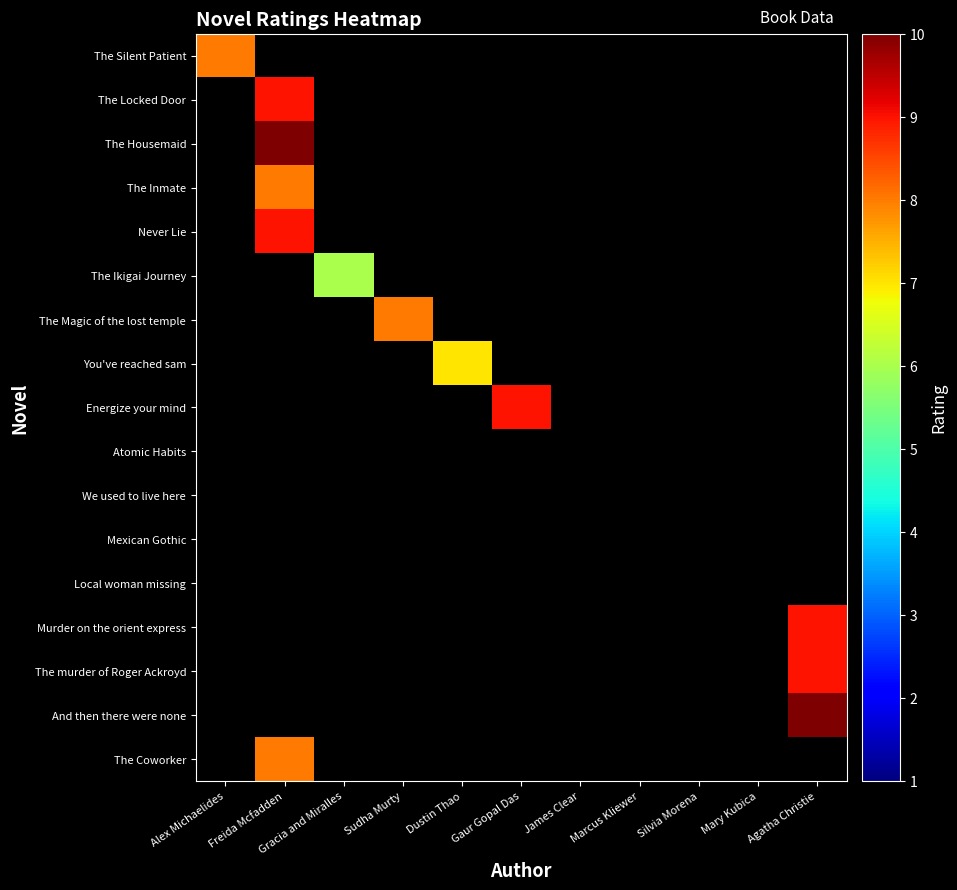

Rank the series by their maximum value, from highest to lowest.

The Housemaid, And then there were none, The Locked Door, Never Lie, Energize your mind, Murder on the orient express, The murder of Roger Ackroyd, The Silent Patient, The Inmate, The Magic of the lost temple, The Coworker, You've reached sam, The Ikigai Journey, Atomic Habits, We used to live here, Mexican Gothic, Local woman missing